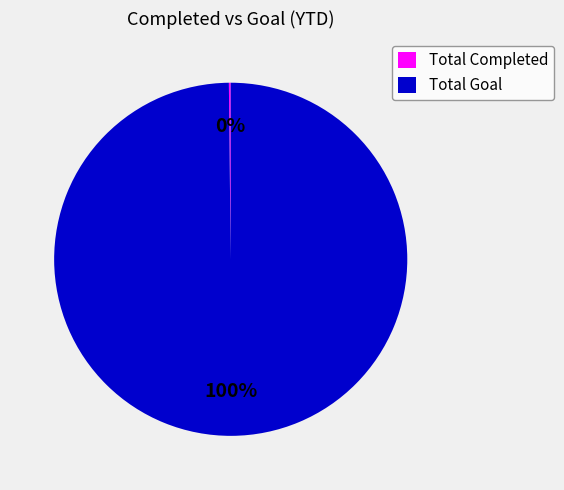

To the nearest percent, what percentage of the pie is Total Goal?

100%